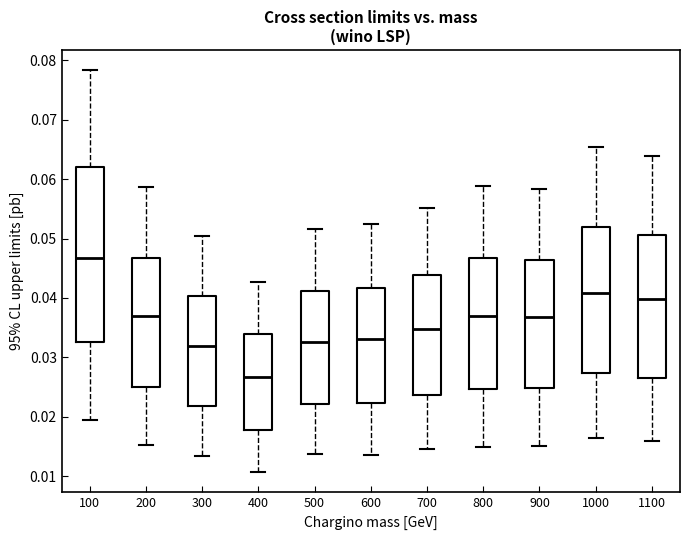

Which box's median line is the lowest?

400